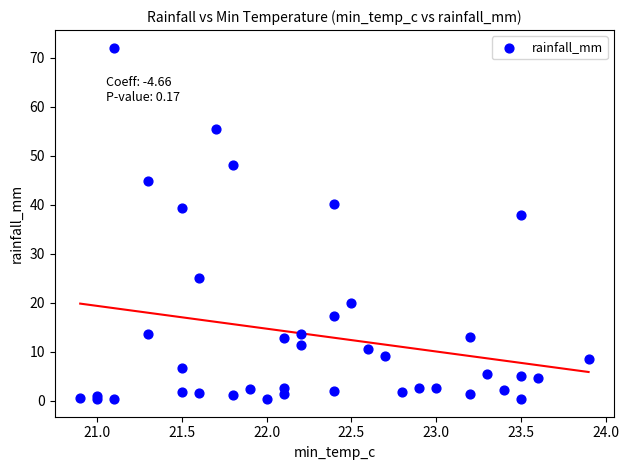

What Y value in the scatter plot is closest to 36?

38.0